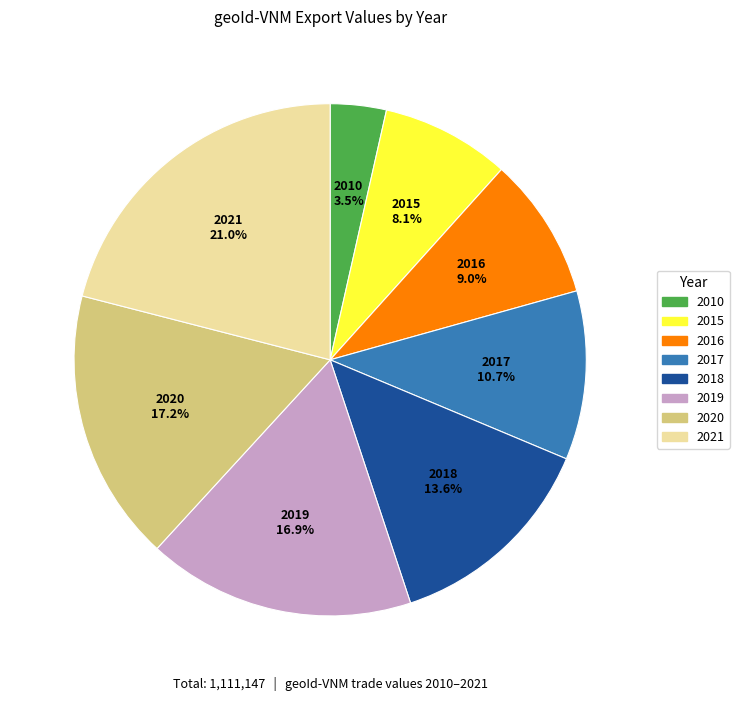

To the nearest percent, what percentage of the pie is 2015?

8%